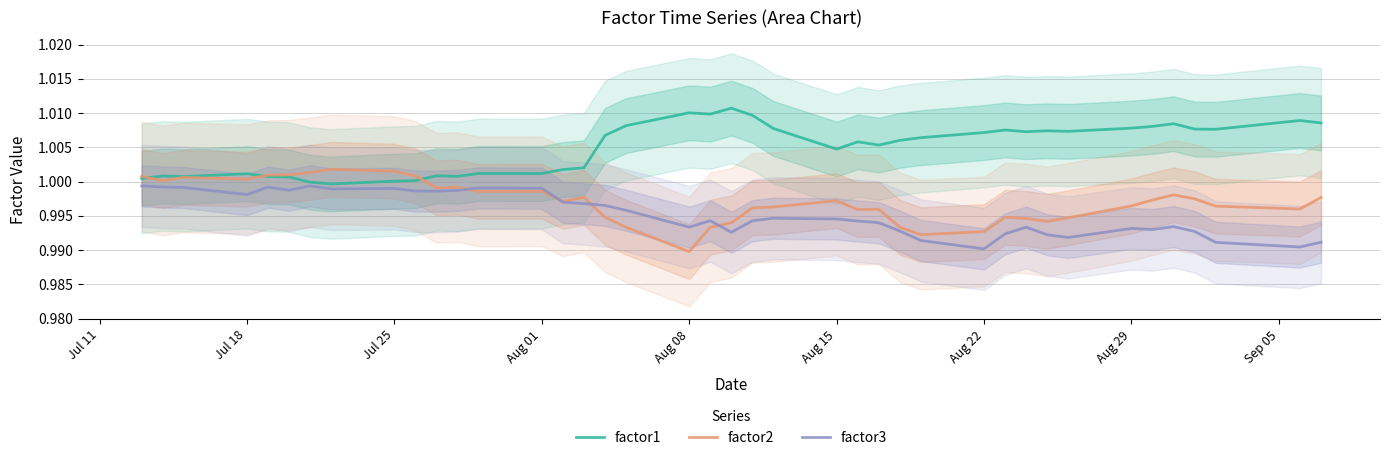

List the series in order of their overall mean, lowest first.

factor3, factor2, factor1